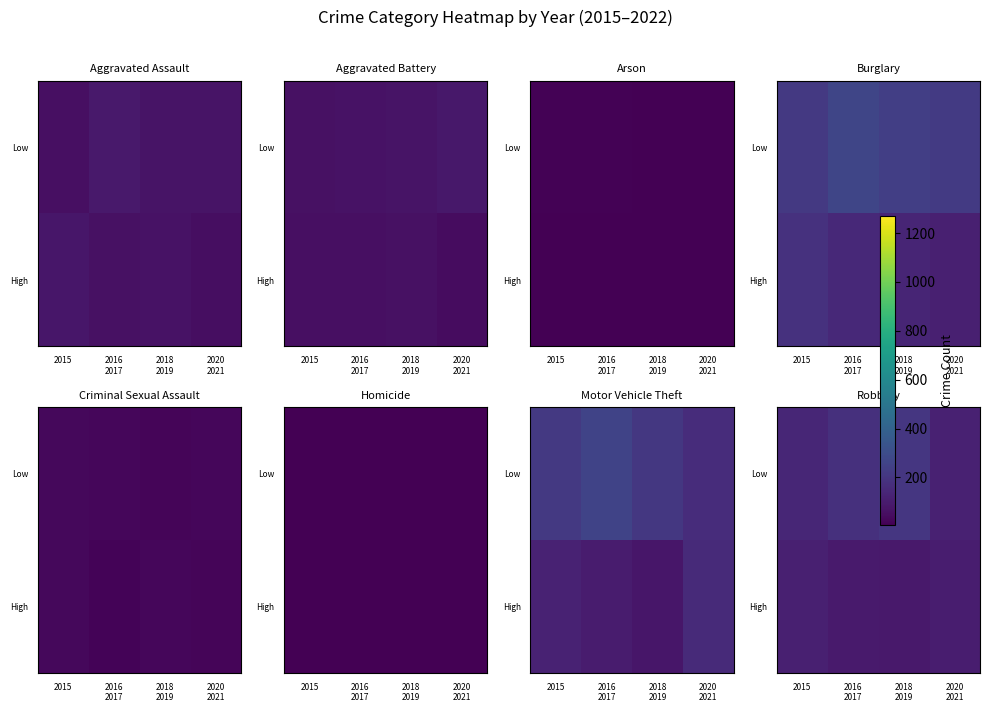

What is the difference between the highest and lowest values at 2016
2017?

81